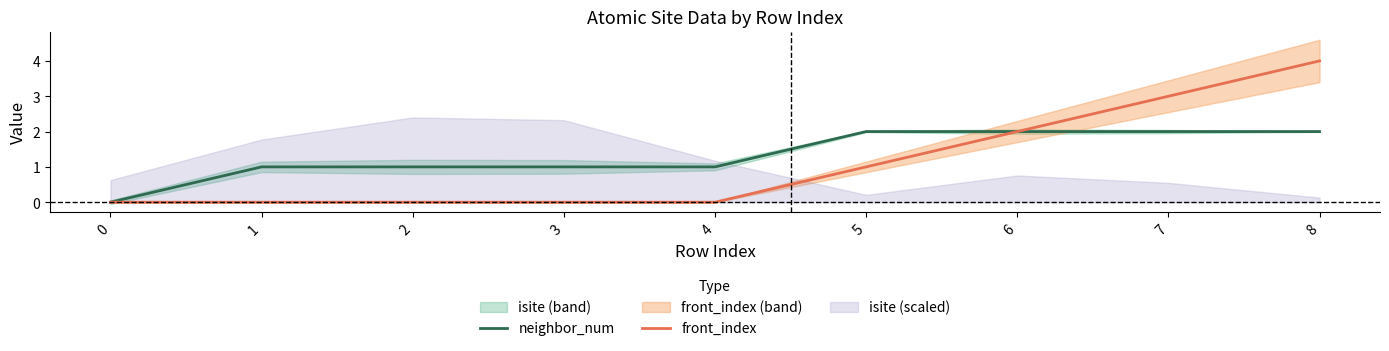

What is the sum of the neighbor_num values at 5 and 4?

3